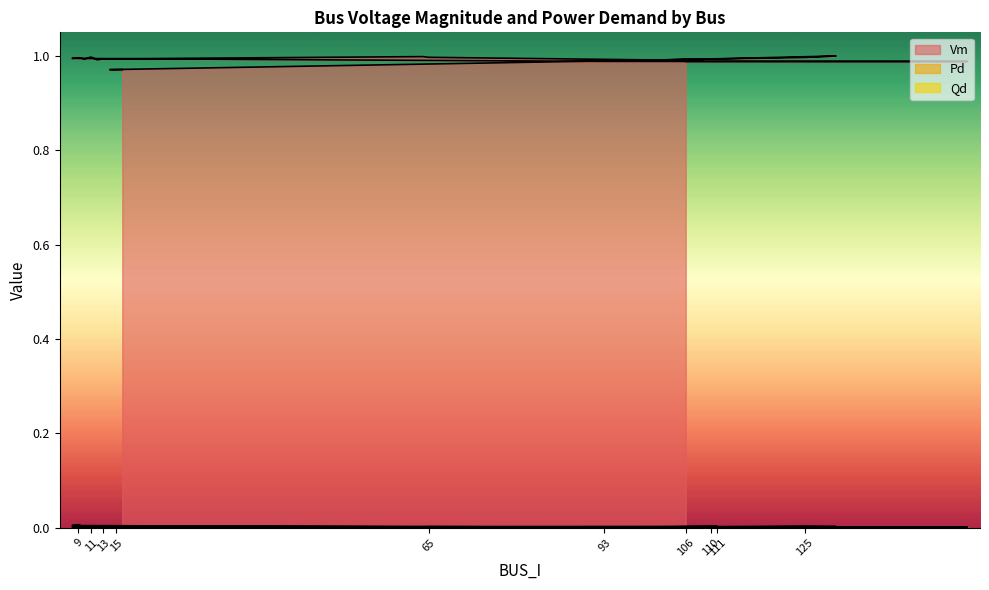

In Pd, how many points are higher than both neighbors (excluding endpoints)?

6